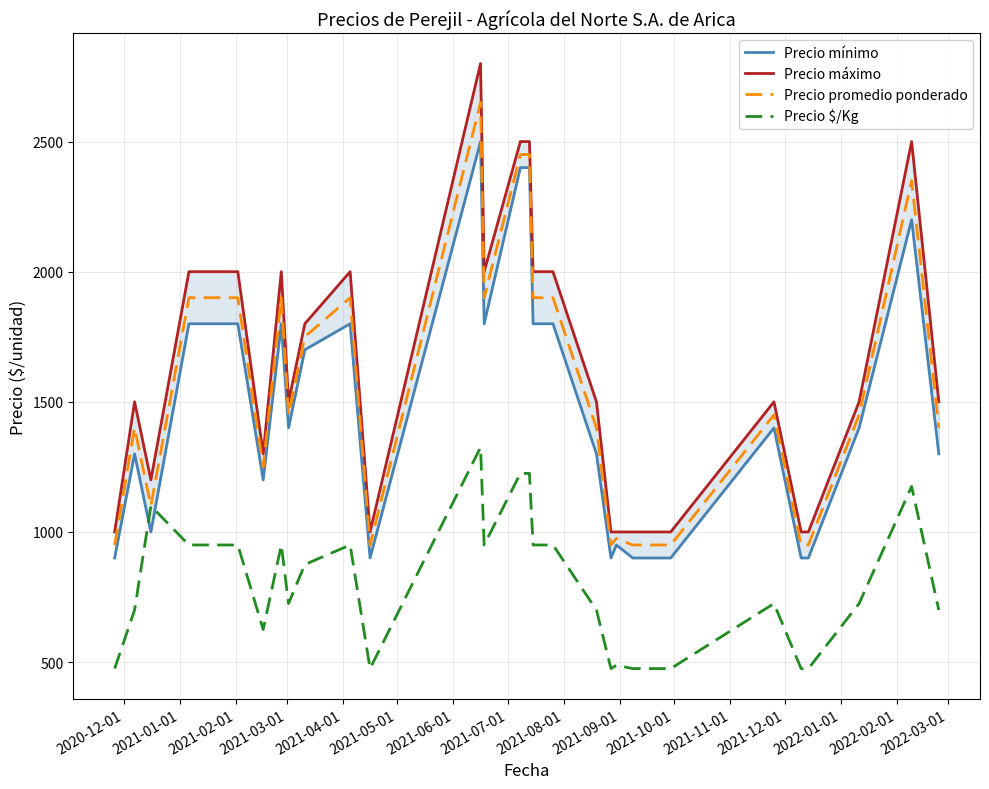

What is the value of the Precio $/Kg point at the 6th from the left?

625